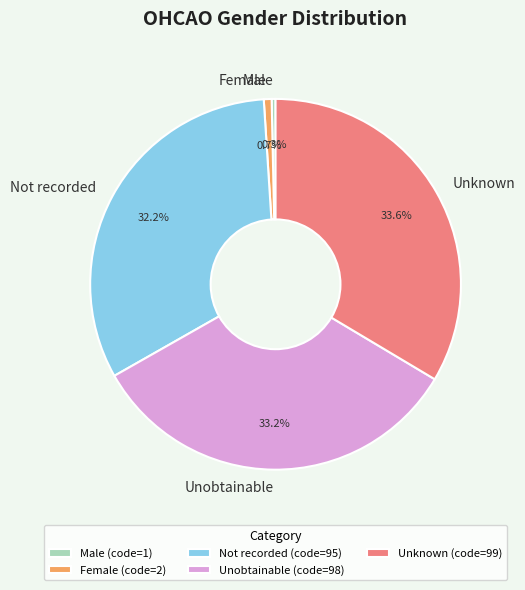

Between Male and Unknown, which is larger?

Unknown